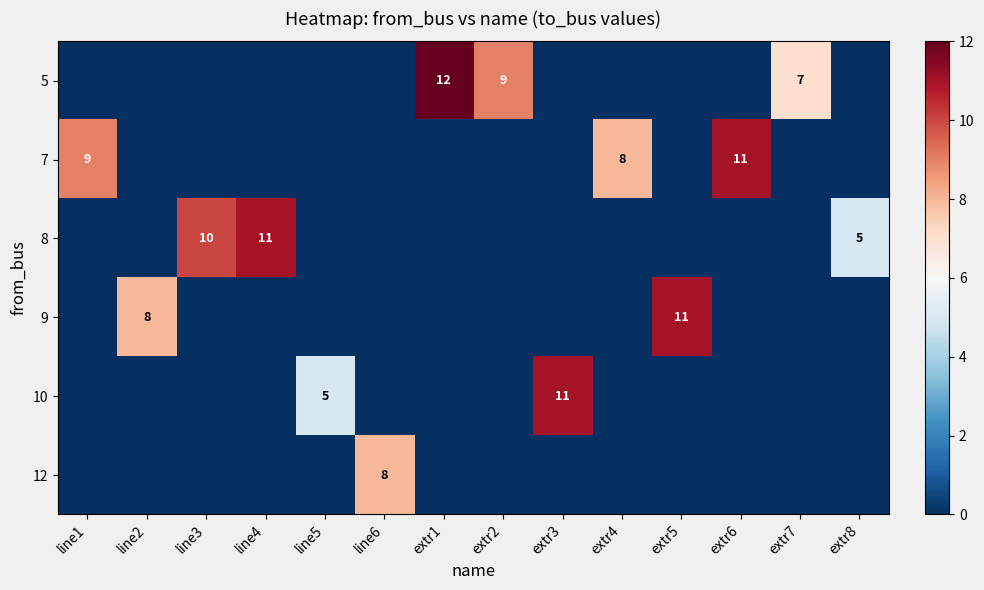

Is it true that 5 equals 12 at extr1?

True